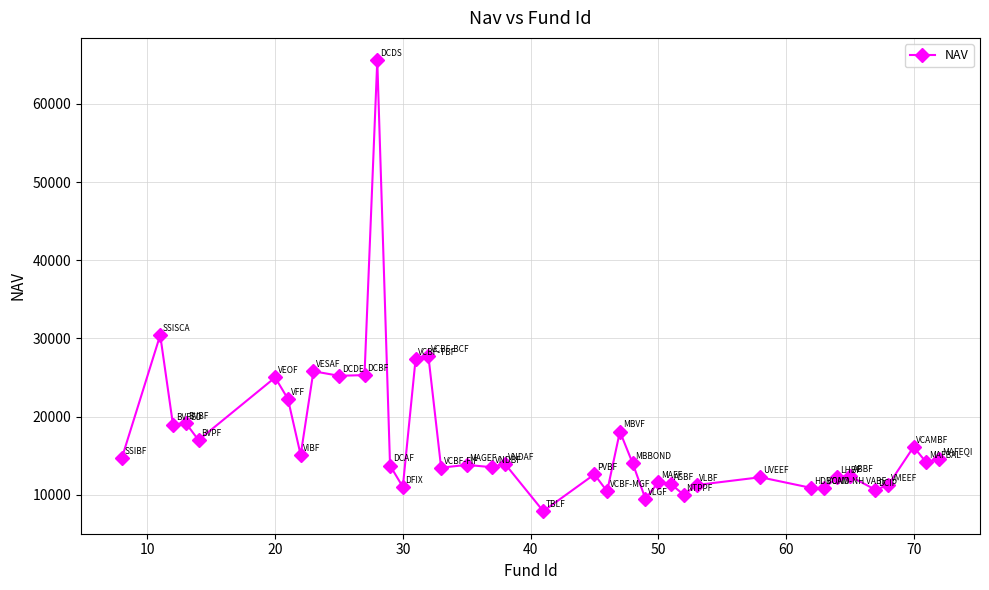

What is the maximum value shown in the chart?

65553.6